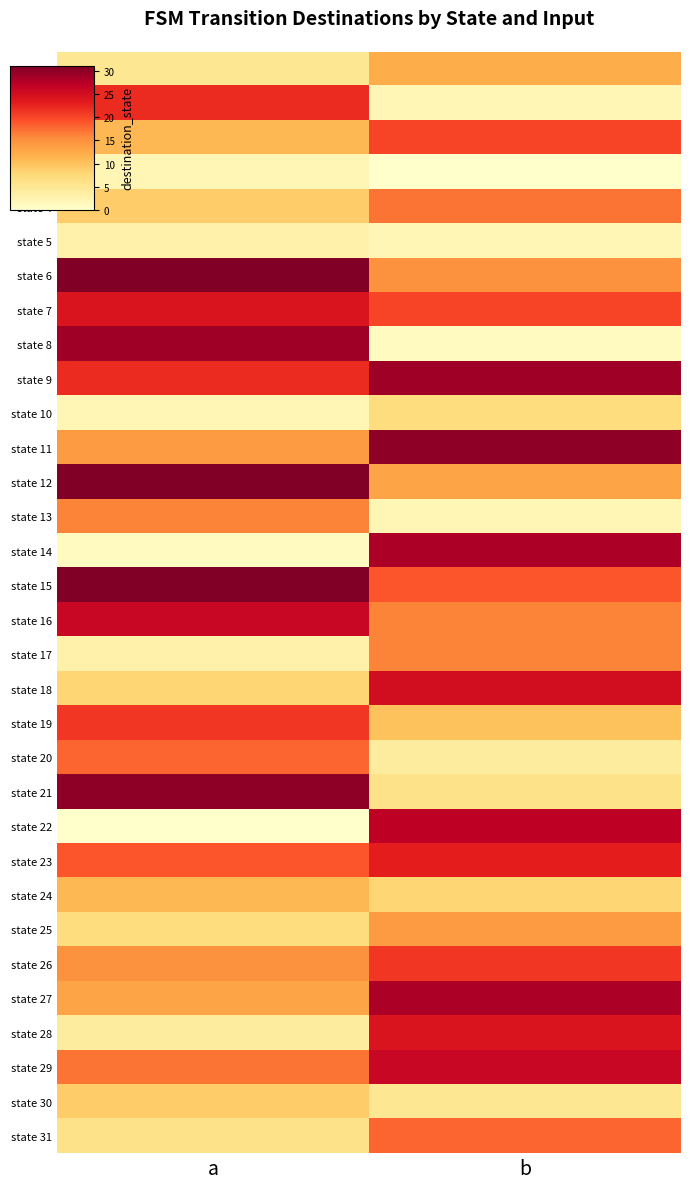

What is the spread (max minus min) of values at a?

31